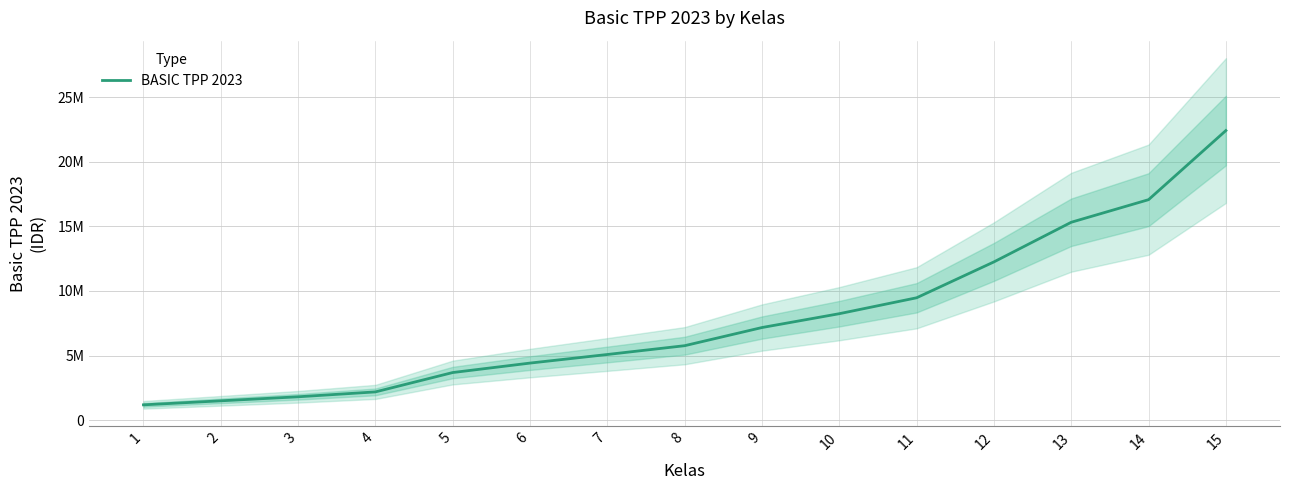

Read the value at 4, to the nearest 10.

2181250